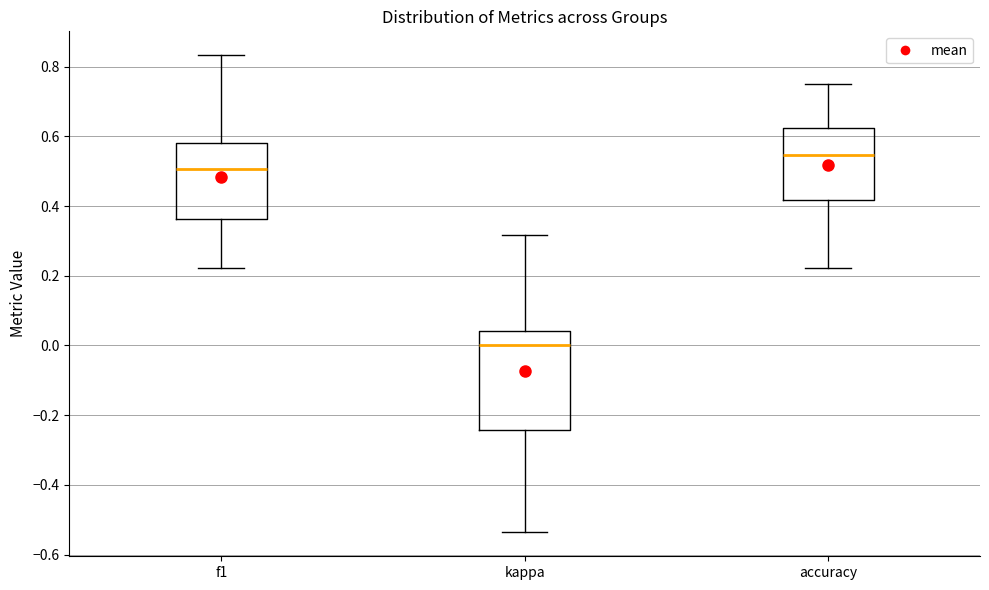

Which box's median line is the lowest?

kappa